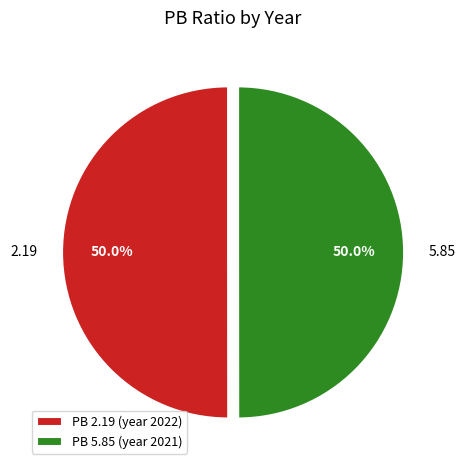

Combined, what portion of the pie is 5.85 and 2.19?

100.0%